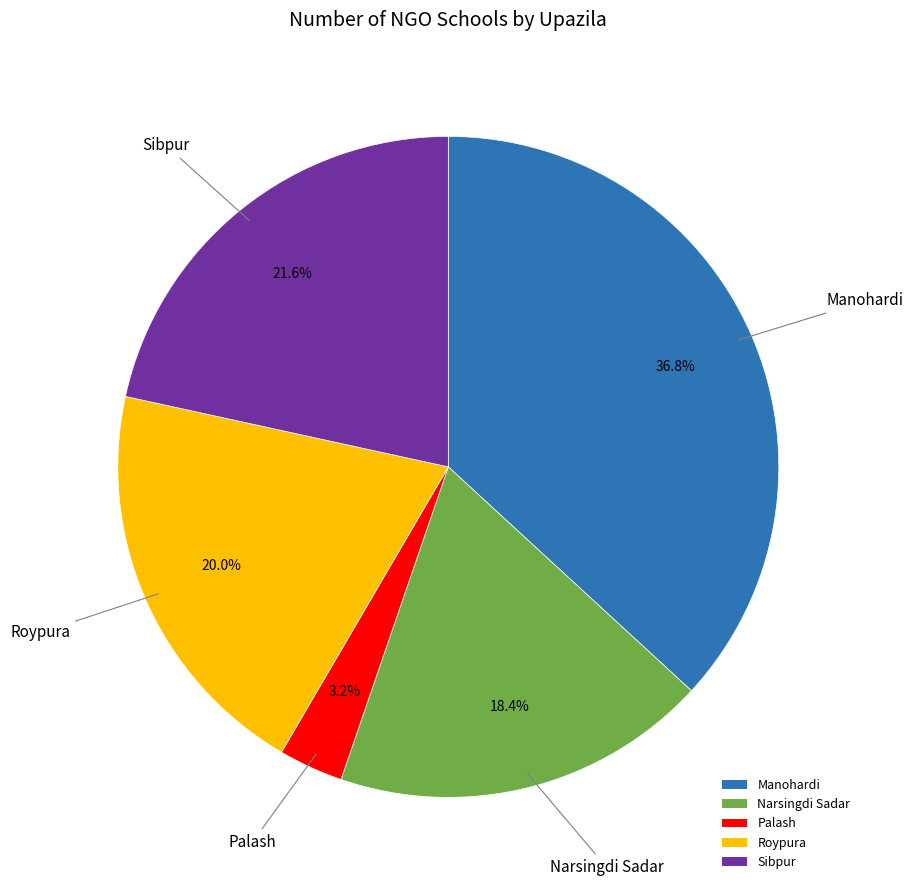

Does Sibpur account for over 50% of the chart?

No